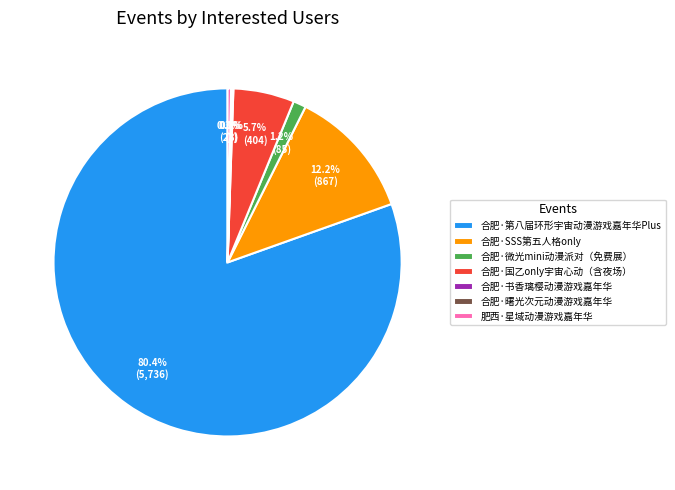

Is there any slice that represents more than half of the pie?

Yes